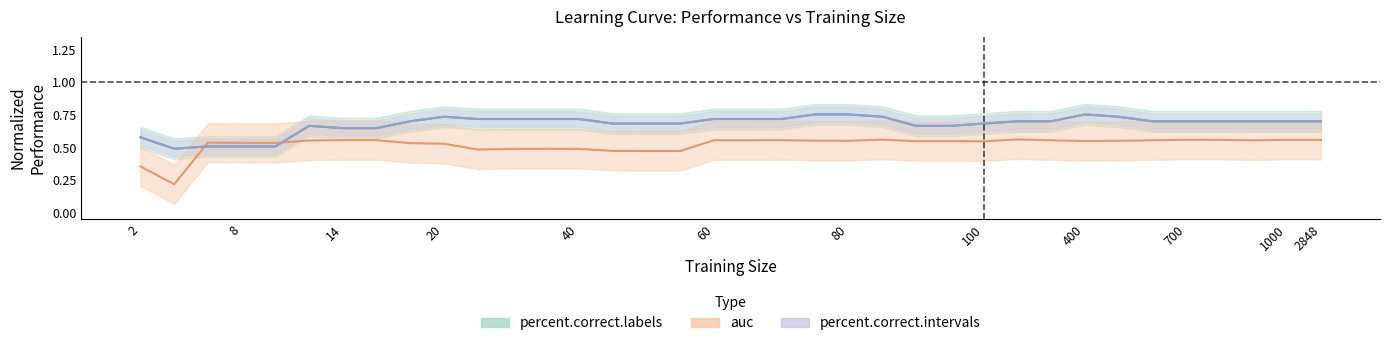

Between 4 and 20, which is larger?

20